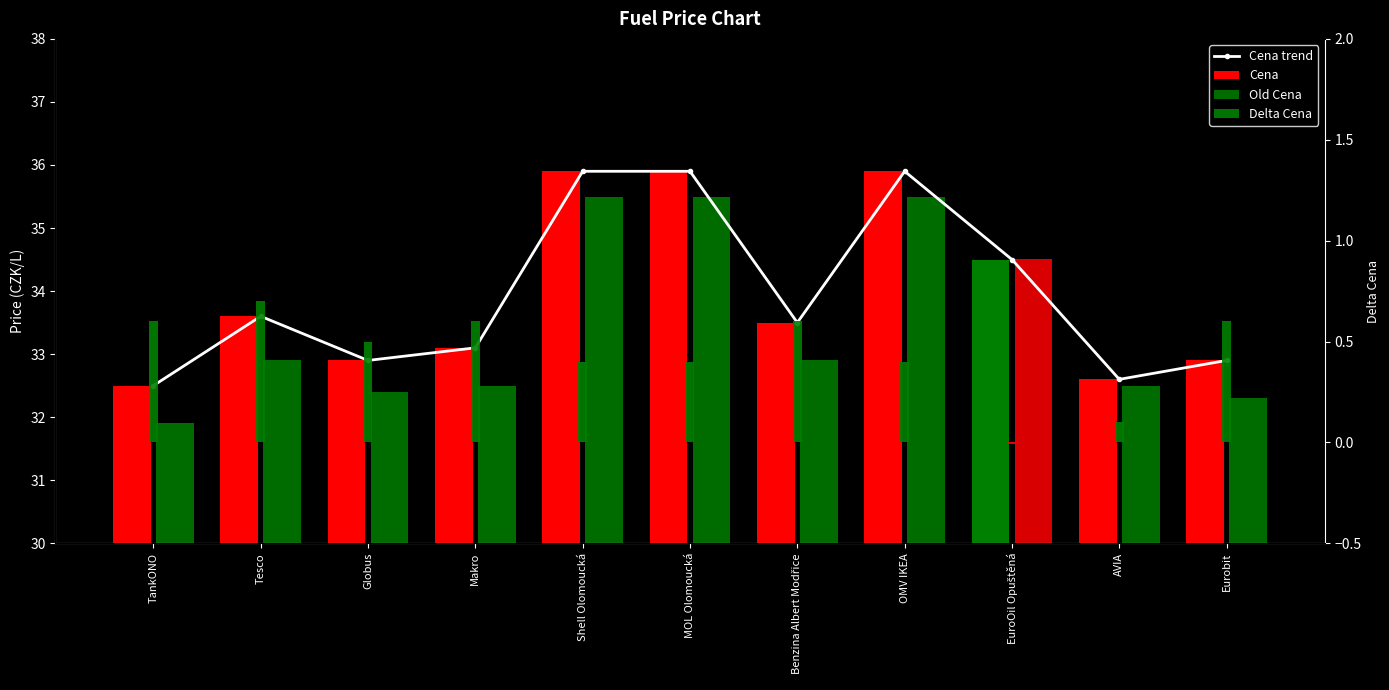

List the series in order of their peak value, highest first.

Cena trend, Cena, Old Cena, Delta Cena